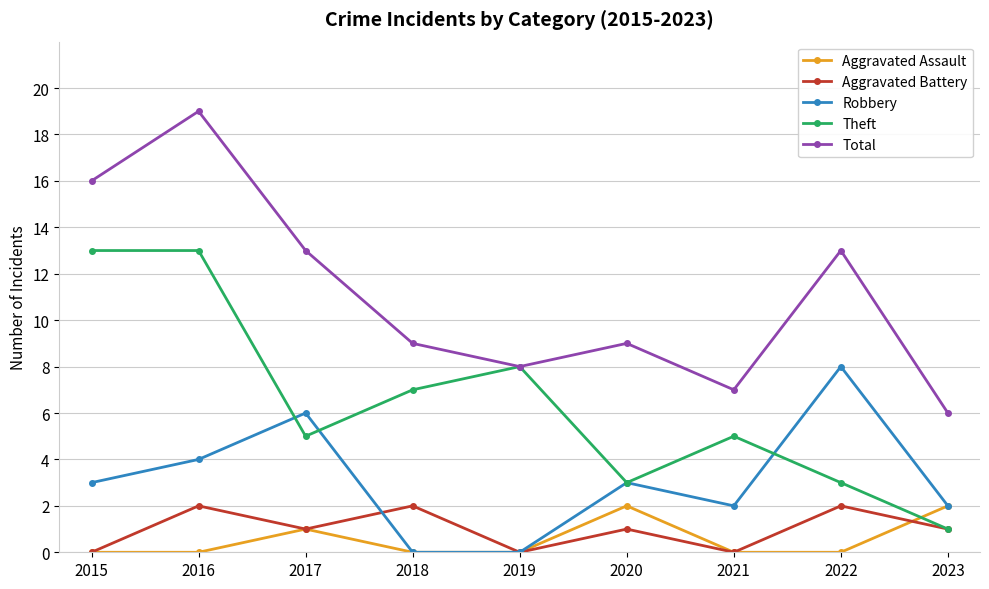

The Aggravated Battery series shows 1 at 2015. True or false?

False